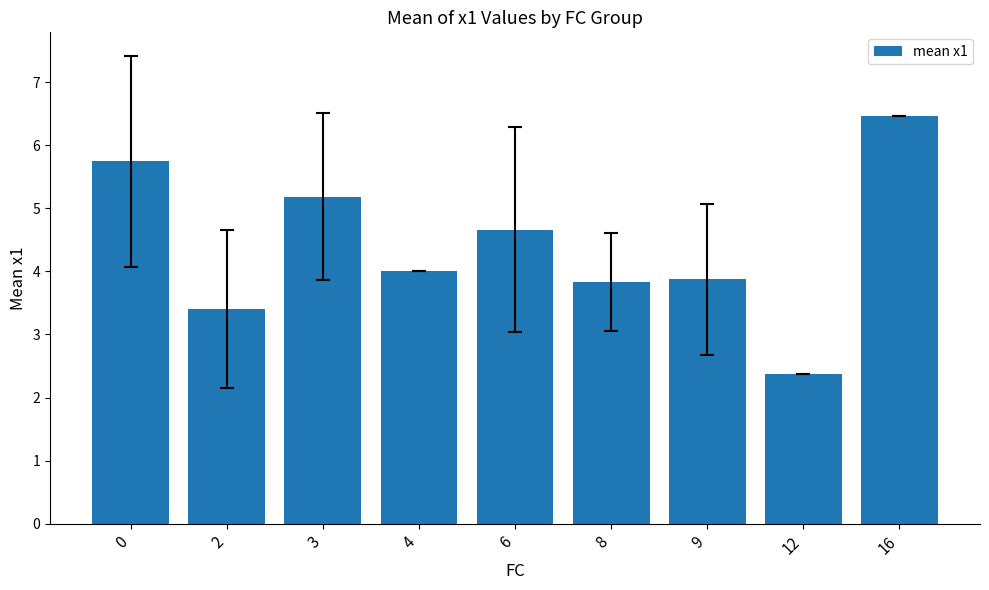

How many bars are there in total?

9